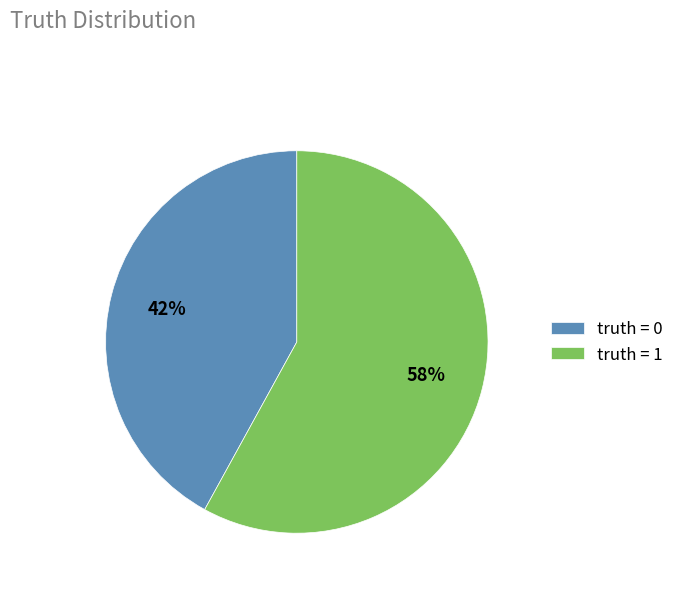

Which slice is the largest?

truth = 1